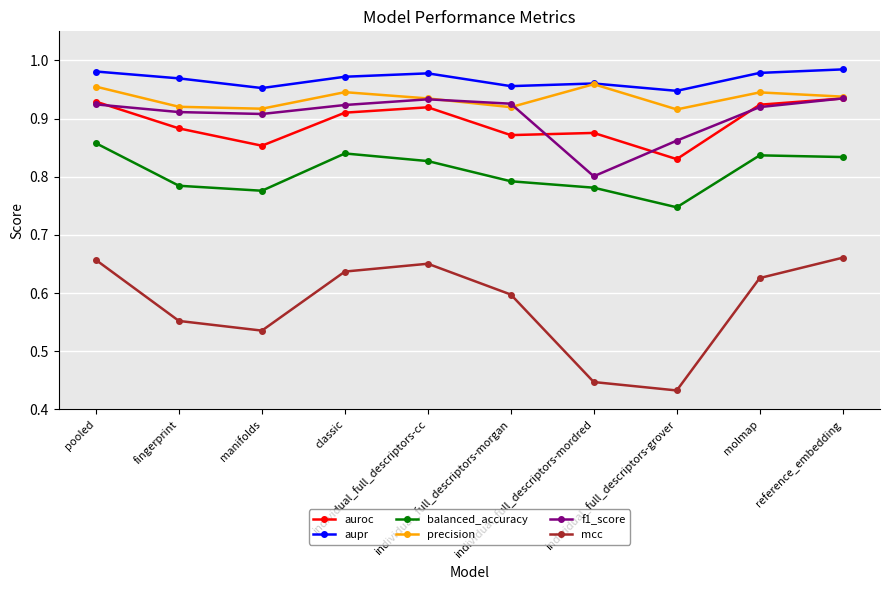

Which series has the largest total across all categories?

aupr